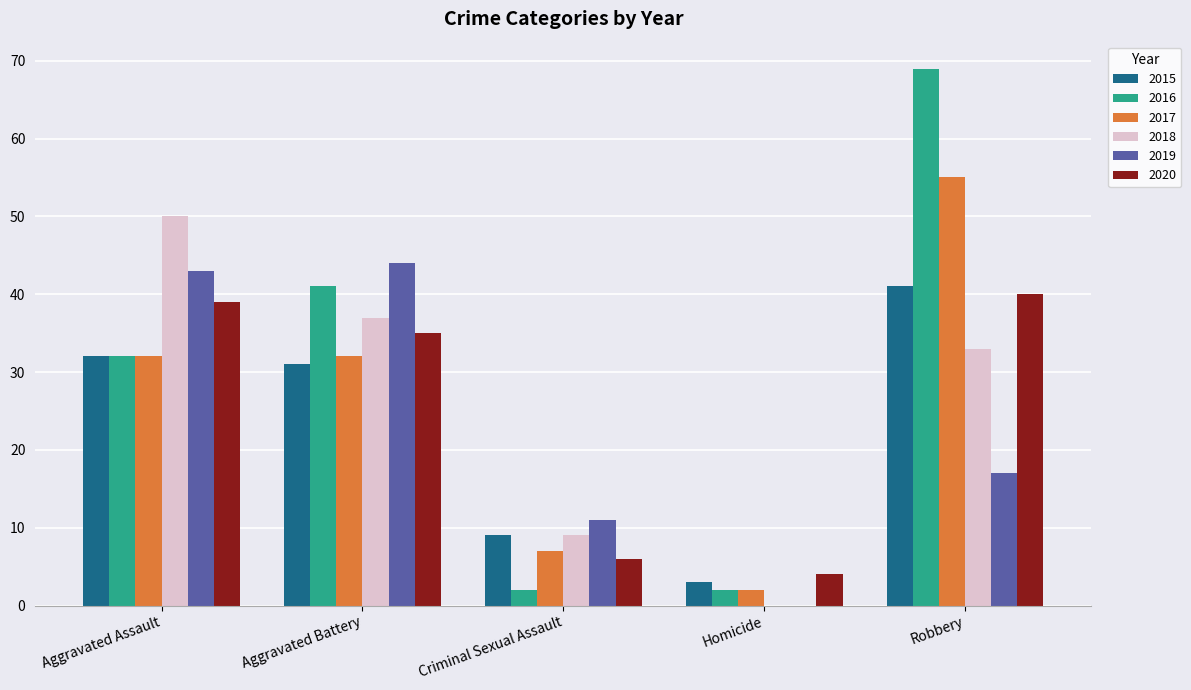

The value of 2016 at Robbery is 69. True or false?

True